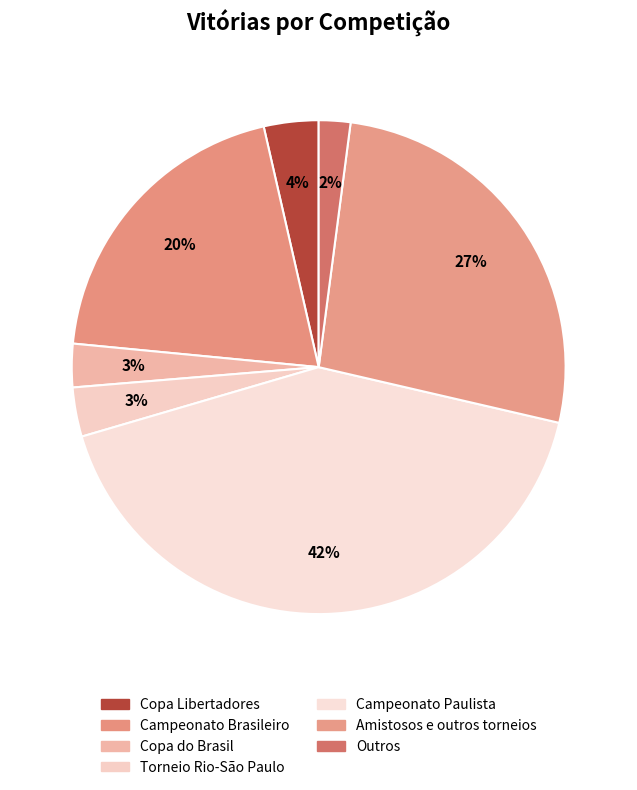

Which slice is the largest?

Campeonato Paulista